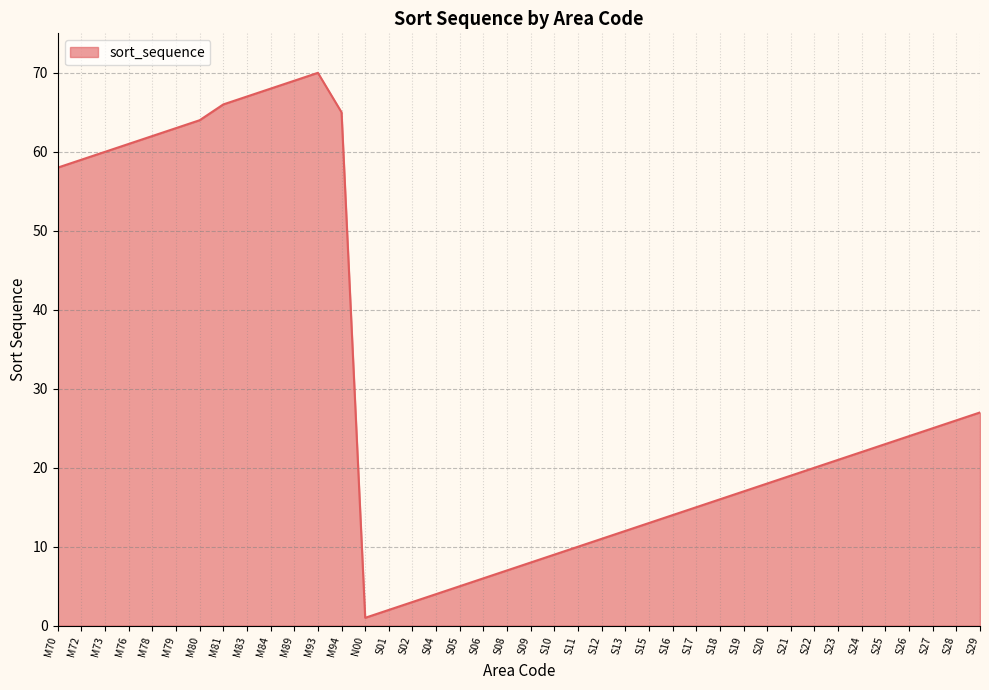

Rank the categories by value from highest to lowest.

M93, M89, M84, M83, M81, M94, M80, M79, M78, M76, M73, M72, M70, S29, S28, S27, S26, S25, S24, S23, S22, S21, S20, S19, S18, S17, S16, S15, S13, S12, S11, S10, S09, S08, S06, S05, S04, S02, S01, N00